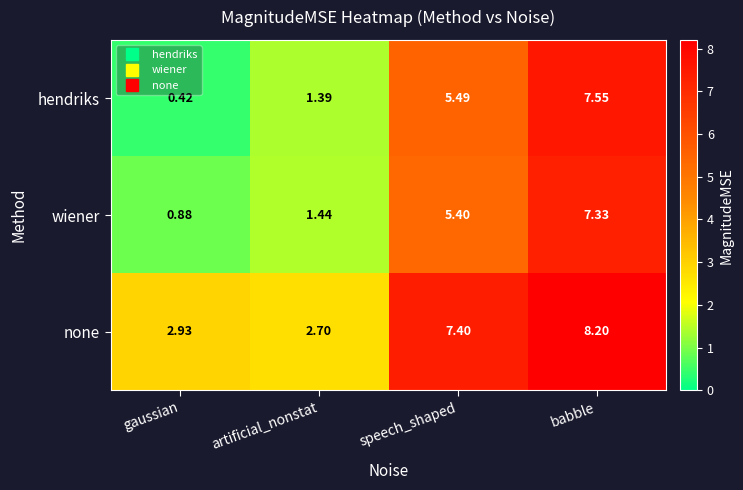

Between gaussian and speech_shaped, which series saw the biggest shift?

hendriks